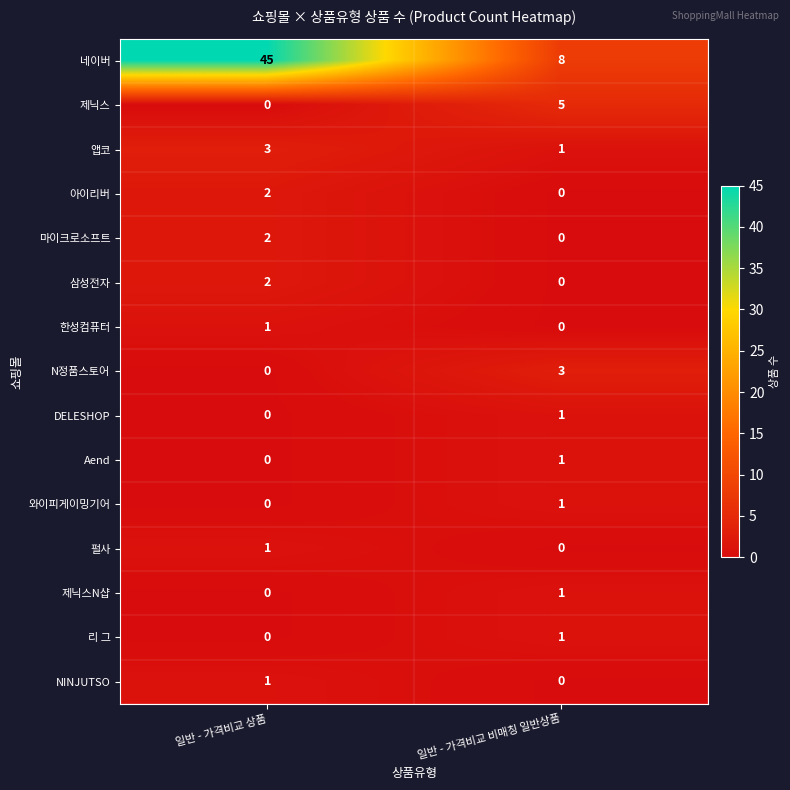

At which label is DELESHOP closest to 0?

일반 - 가격비교 상품